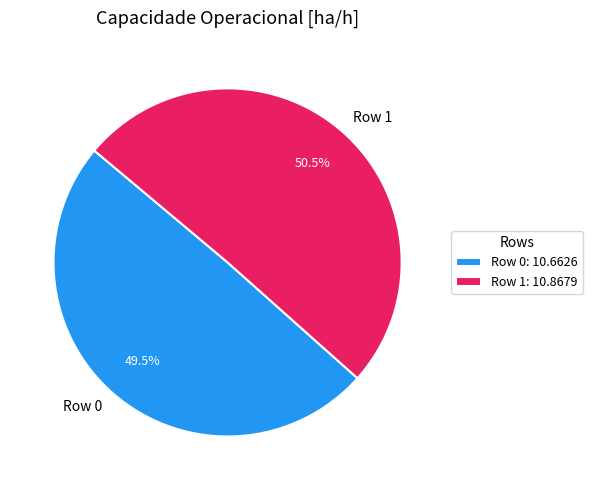

Is the sum of Row 0 and Row 1 greater than half?

Yes